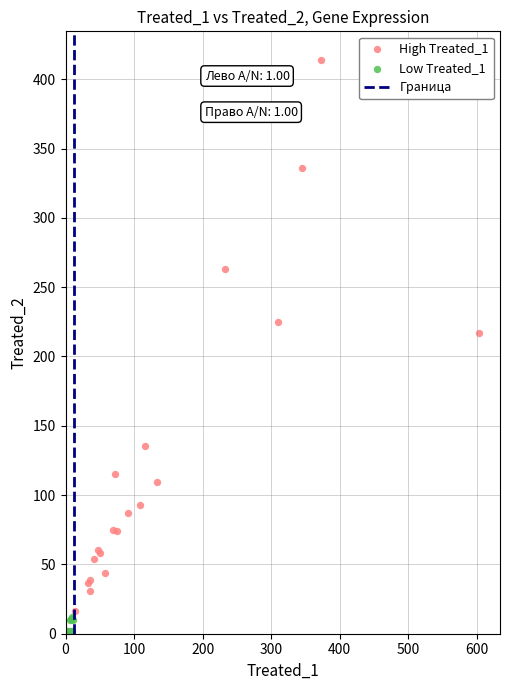

Which series reaches the maximum Y coordinate?

High Treated_1